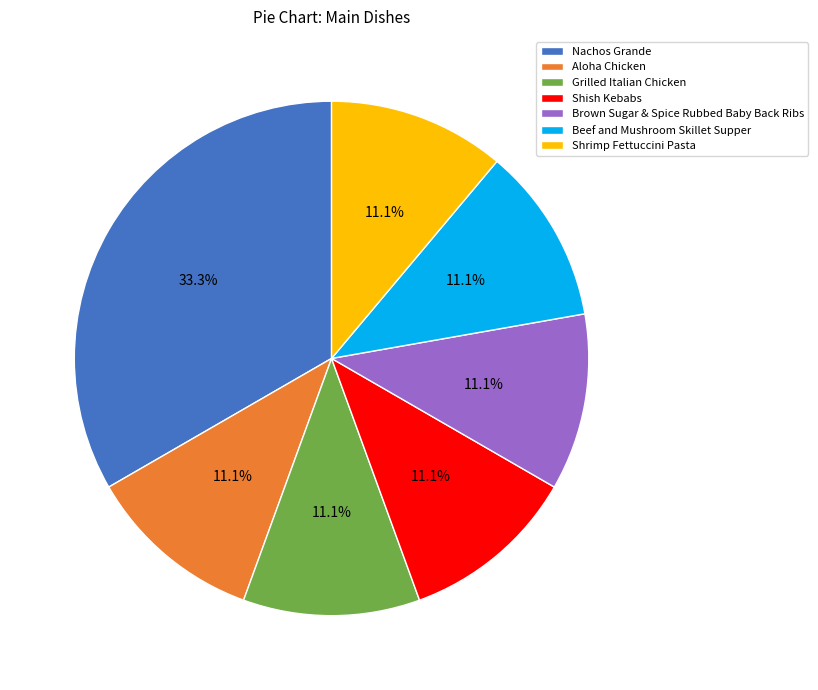

To the nearest percent, what is the combined percentage of Shrimp Fettuccini Pasta and Nachos Grande?

44%